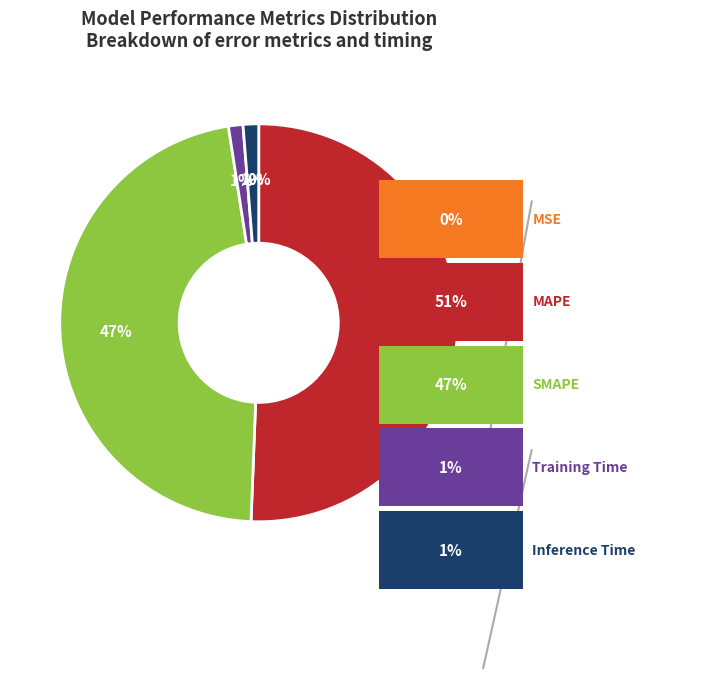

To the nearest percent, what is the average slice percentage?

20%